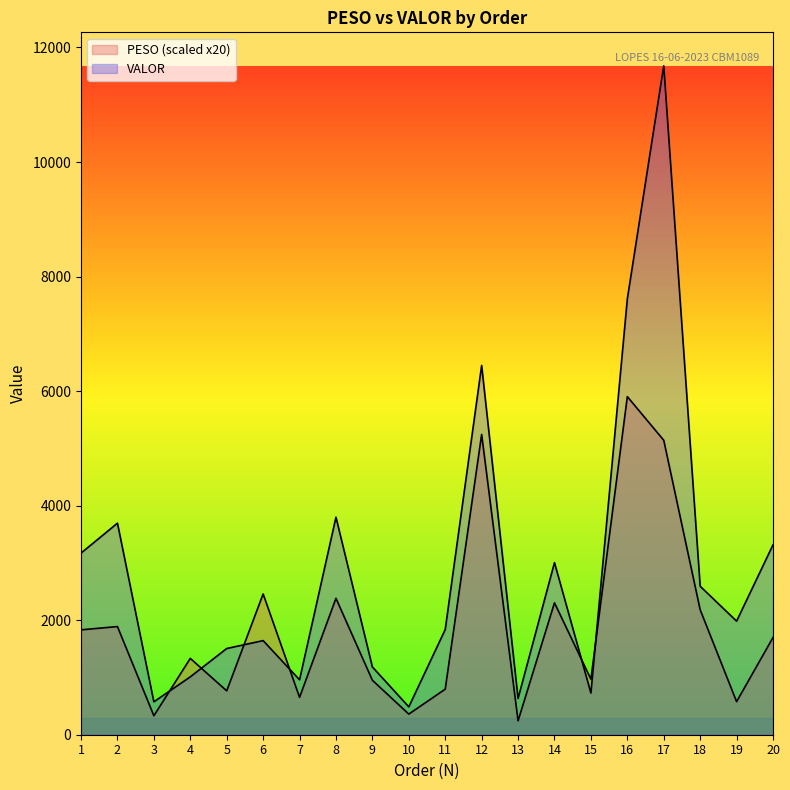

What is the difference between the maximum and minimum values in the VALOR series?

11193.9